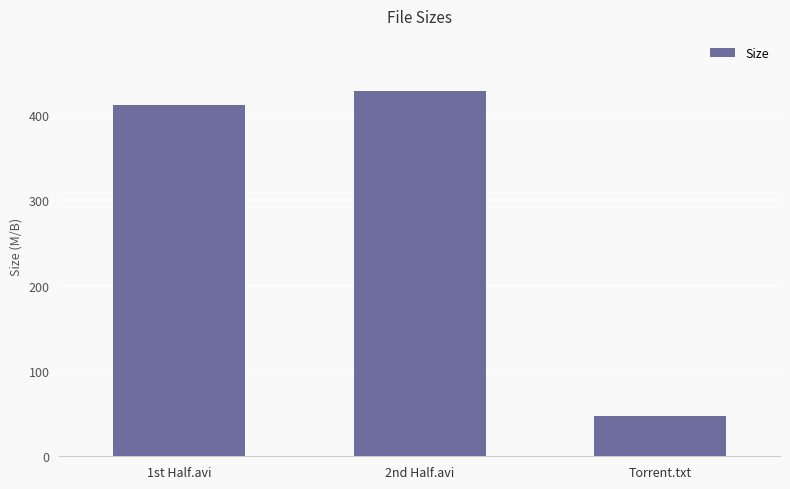

Are the bars horizontal?

No